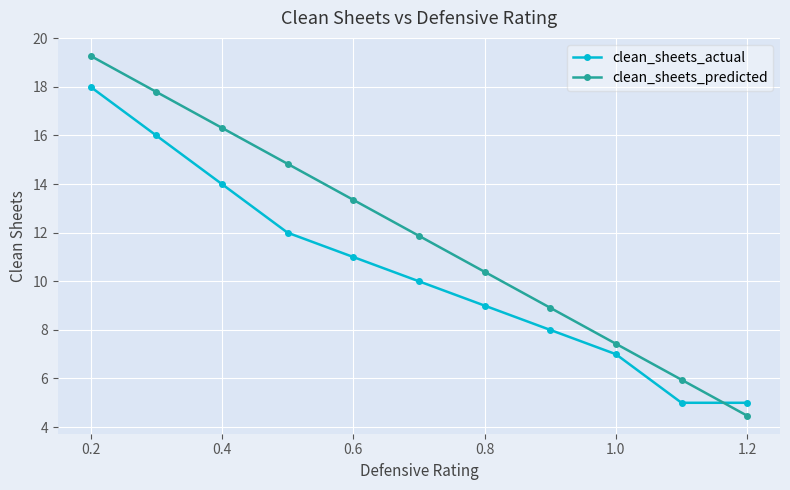

Reading left to right, transcribe all the data shown in this chart.

clean_sheets_actual: 18.0	16.0	14.0	12.0	11.0	10.0	9.0	8.0	7.0	5.0	5.0
clean_sheets_predicted: 19.3	17.8	16.3	14.8	13.4	11.9	10.4	8.9	7.4	5.9	4.5